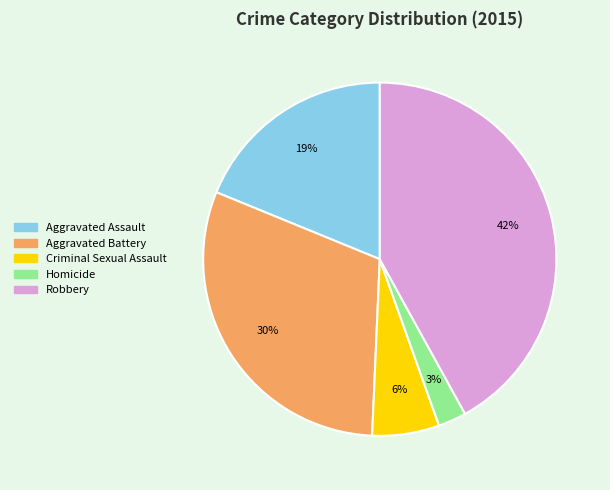

Between Robbery and Criminal Sexual Assault, which is larger?

Robbery